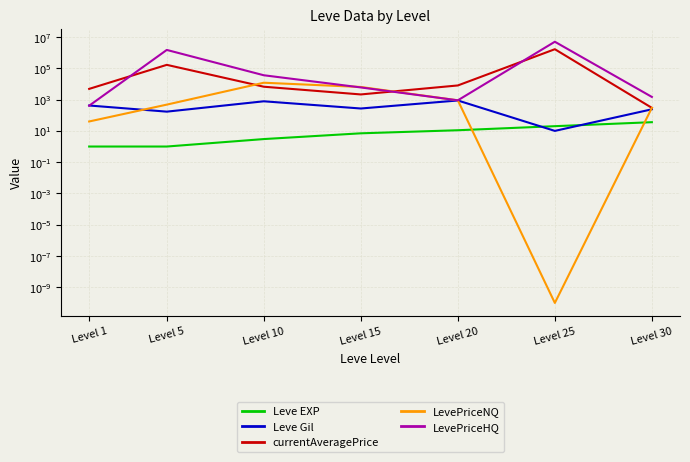

True or false: LevePriceHQ and Leve EXP cross at least once.

False